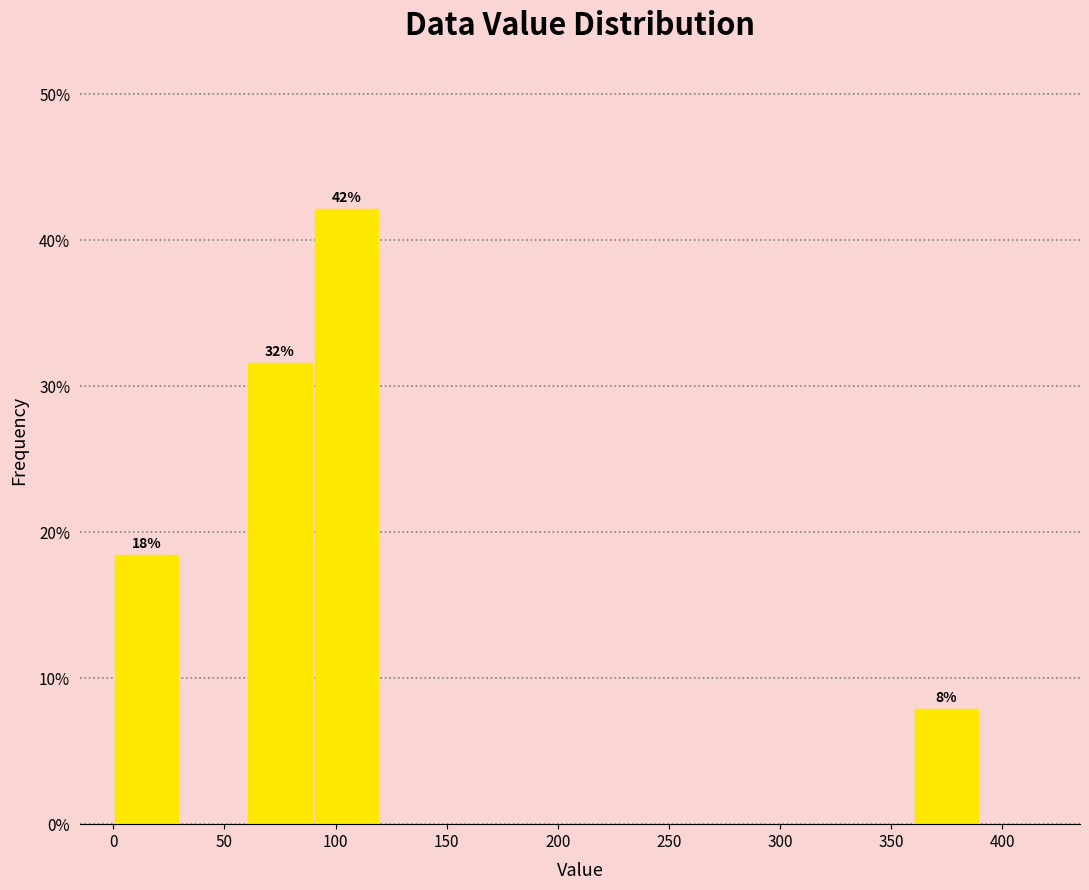

Over which range of the x-axis is the bar tallest?

90 to 120